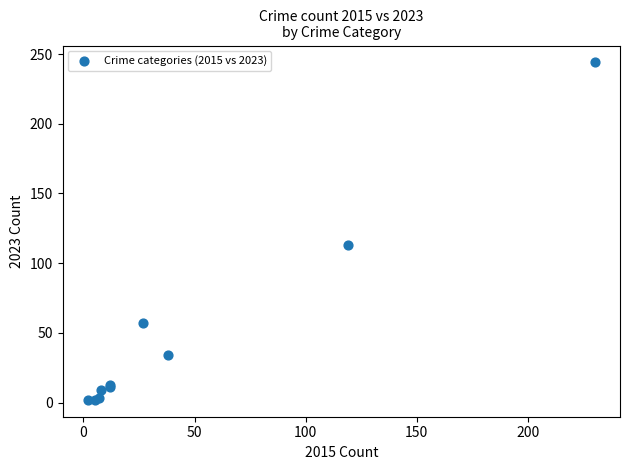

What Y value in the scatter plot is closest to 123?

113